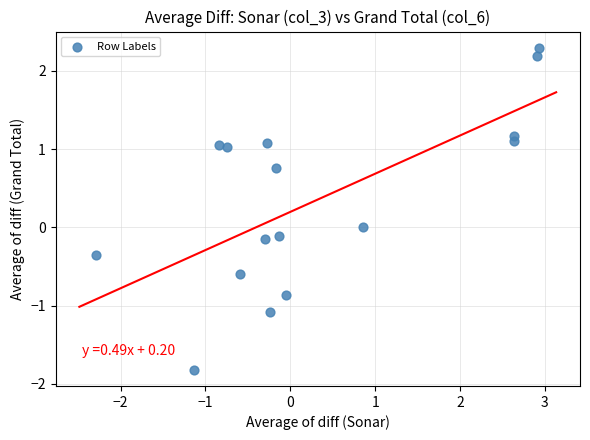

What is the range of X values (max minus min)?

5.2